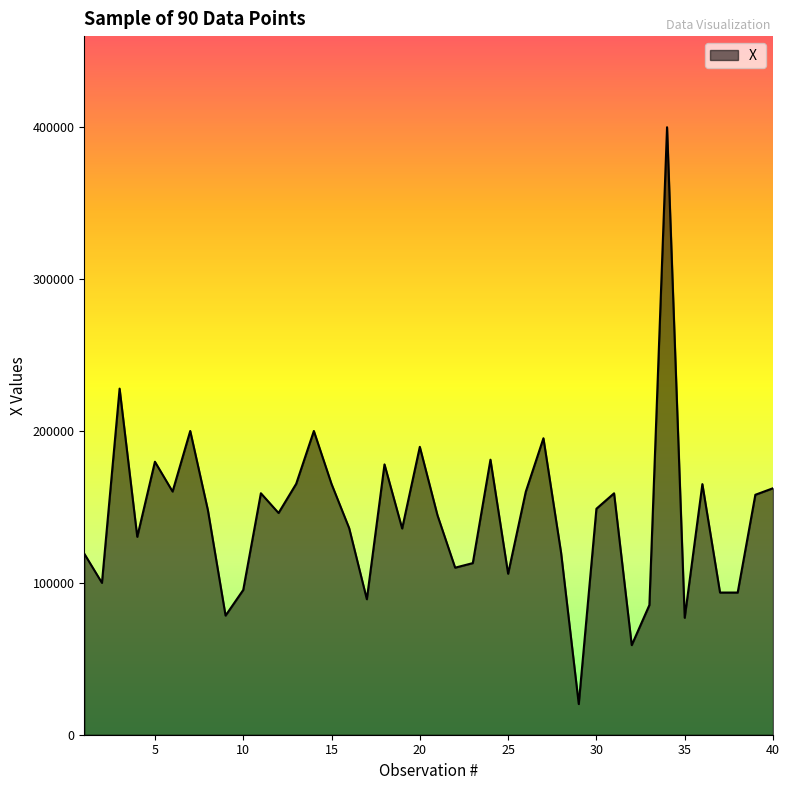

Count the number of data series in this chart.

1